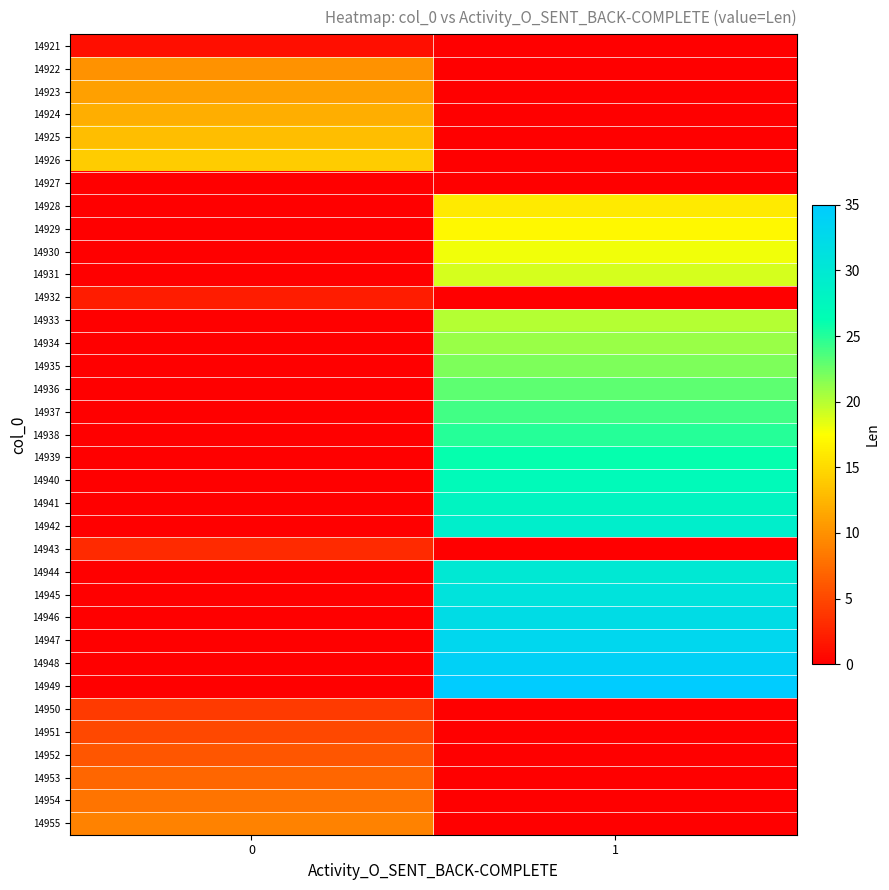

Which category has the highest value across all series?

1